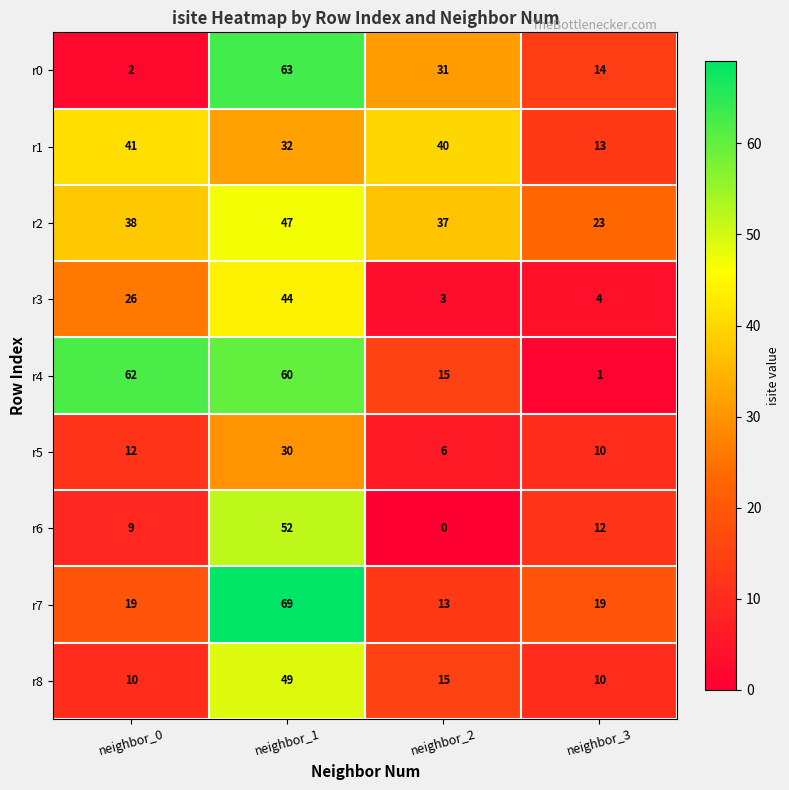

What is the highest value of the r1 series?

41